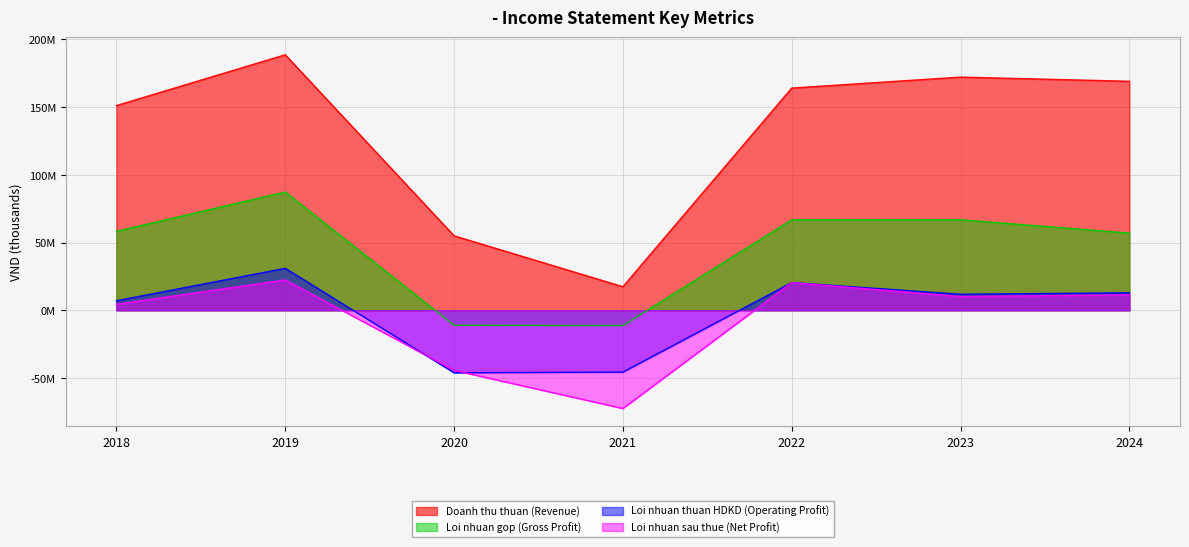

True or false: Loi nhuan sau thue (Net Profit) has more than 0 points higher than both neighbors.

True